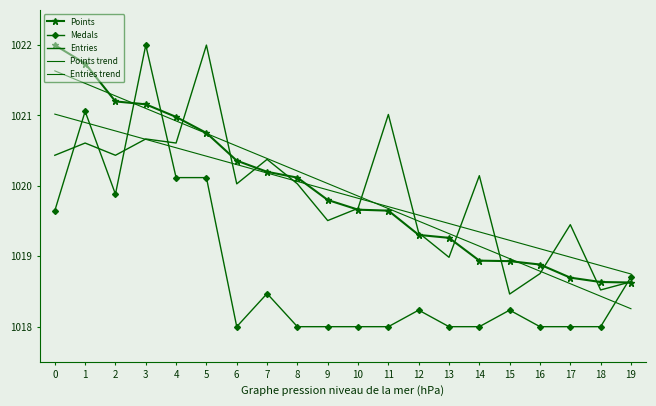

What is the value of the Points trend point at the 18th from the left?

1018.6